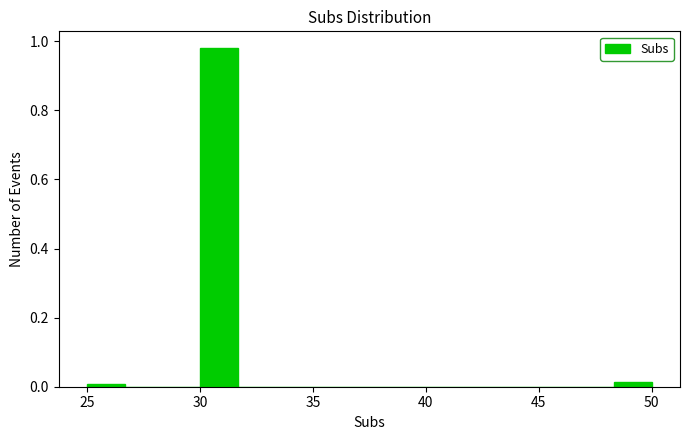

Around what value on the x-axis is the tallest bar? Give the approximate position of its centre, as read against the axis.

31.0